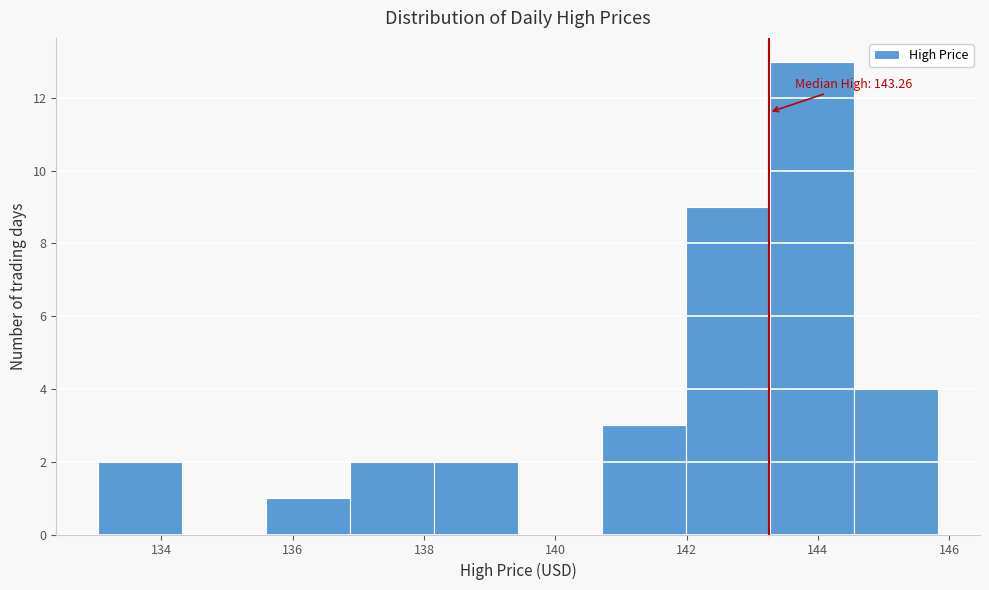

Over which range of the x-axis is the bar tallest?

143.2 to 144.6